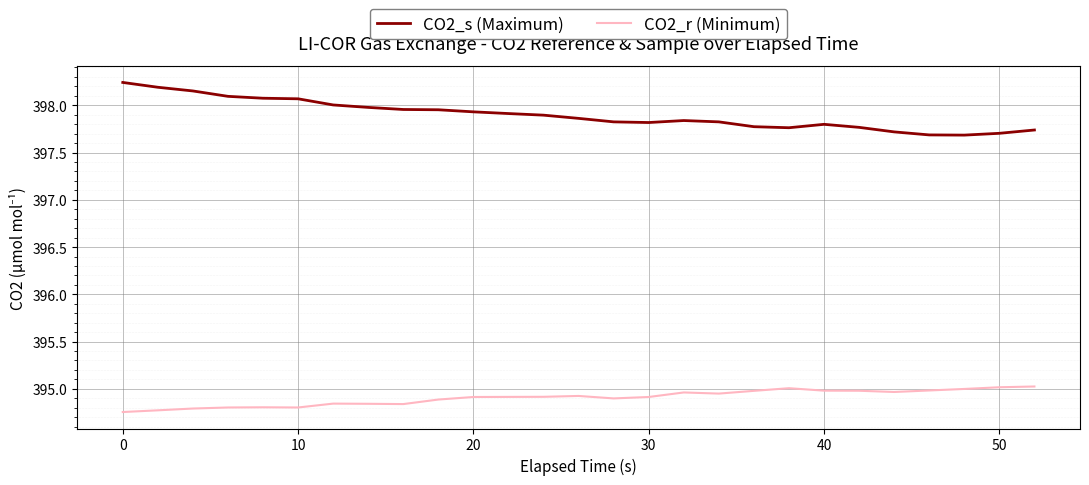

What is the difference between the second highest and minimum values in the CO2_s (Maximum) series?

0.5